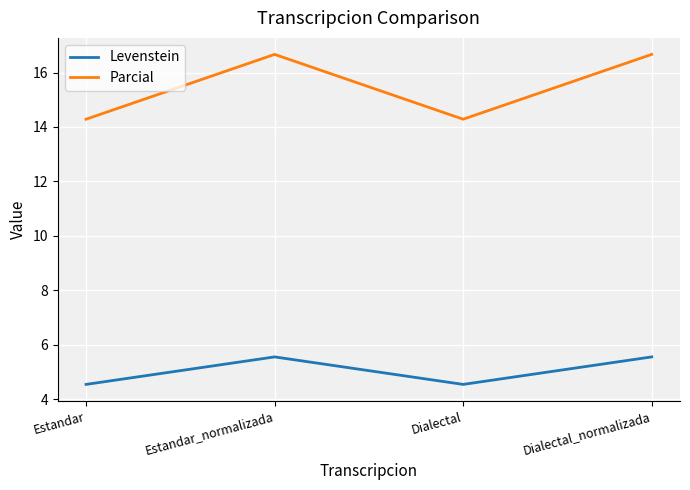

True or false: Parcial and Levenstein cross at least once.

False